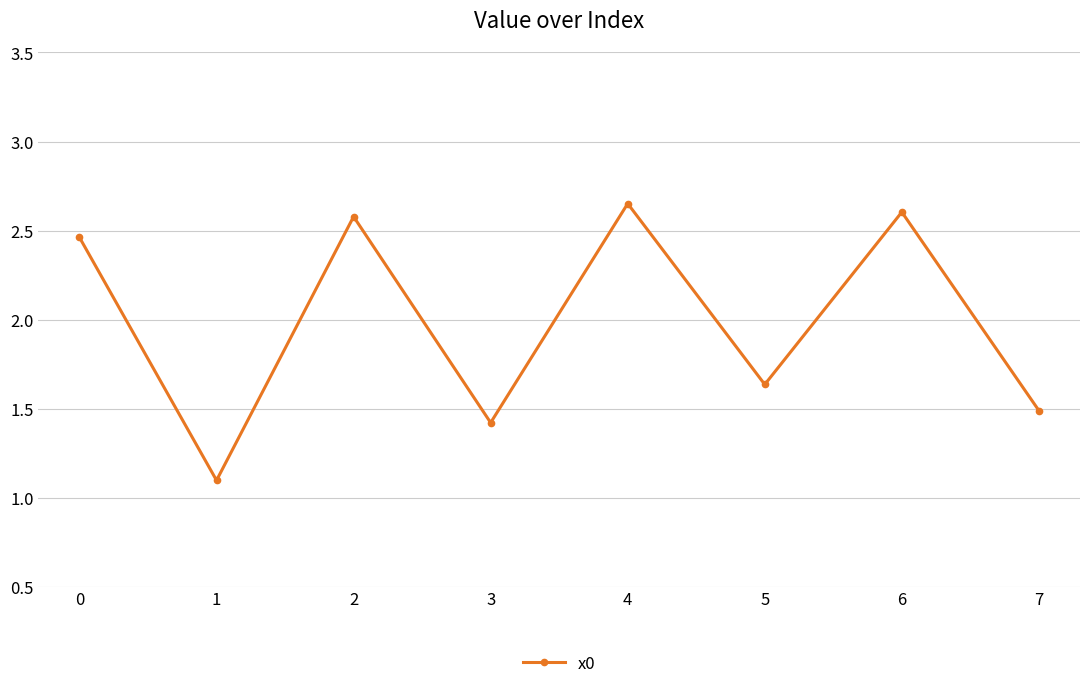

What is the average value?

2.0